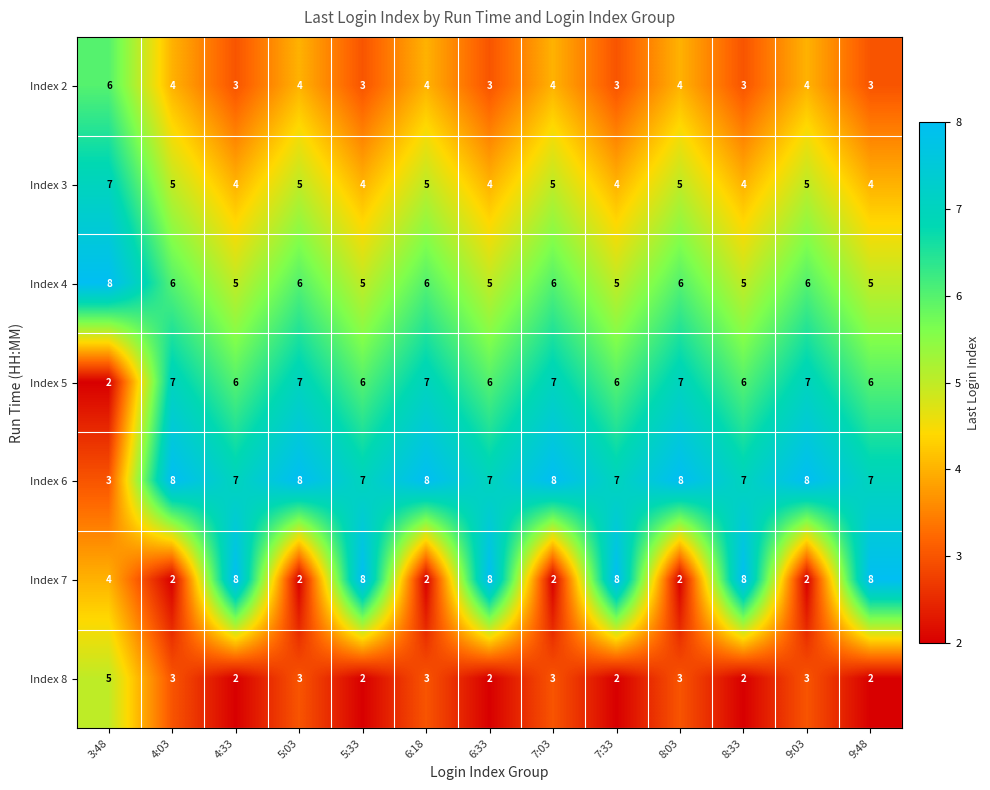

What is the approximate value of Index 4 at 5:33?

5